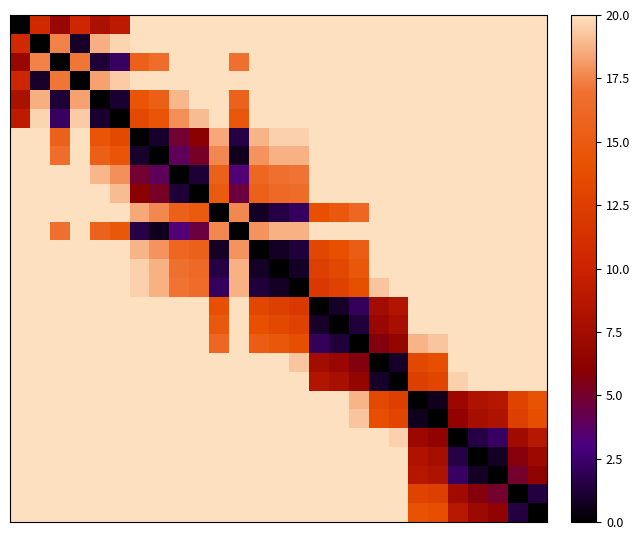

Reading left to right, extract all data points from this chart.

row_0: 0.0	10.7	6.8	10.4	8.0	9.1	20.0	20.0	20.0	20.0	20.0	20.0	20.0	20.0	20.0	20.0	20.0	20.0	20.0	20.0	20.0	20.0	20.0	20.0	20.0	20.0	20.0
row_1: 10.7	0.0	17.5	0.9	18.6	19.7	20.0	20.0	20.0	20.0	20.0	20.0	20.0	20.0	20.0	20.0	20.0	20.0	20.0	20.0	20.0	20.0	20.0	20.0	20.0	20.0	20.0
row_2: 6.8	17.5	0.0	17.2	1.2	2.2	15.6	16.6	20.0	20.0	20.0	16.9	20.0	20.0	20.0	20.0	20.0	20.0	20.0	20.0	20.0	20.0	20.0	20.0	20.0	20.0	20.0
row_3: 10.4	0.9	17.2	0.0	18.4	19.4	20.0	20.0	20.0	20.0	20.0	20.0	20.0	20.0	20.0	20.0	20.0	20.0	20.0	20.0	20.0	20.0	20.0	20.0	20.0	20.0	20.0
row_4: 8.0	18.6	1.2	18.4	0.0	1.0	14.5	15.5	18.9	20.0	20.0	15.8	20.0	20.0	20.0	20.0	20.0	20.0	20.0	20.0	20.0	20.0	20.0	20.0	20.0	20.0	20.0
row_5: 9.1	19.7	2.2	19.4	1.0	0.0	13.4	14.4	17.9	19.0	20.0	14.7	20.0	20.0	20.0	20.0	20.0	20.0	20.0	20.0	20.0	20.0	20.0	20.0	20.0	20.0	20.0
row_6: 20.0	20.0	15.6	20.0	14.5	13.4	0.0	1.0	4.9	6.1	18.5	1.5	18.8	19.6	19.5	20.0	20.0	20.0	20.0	20.0	20.0	20.0	20.0	20.0	20.0	20.0	20.0
row_7: 20.0	20.0	16.6	20.0	15.5	14.4	1.0	0.0	3.9	5.1	17.6	0.7	18.0	18.7	18.7	20.0	20.0	20.0	20.0	20.0	20.0	20.0	20.0	20.0	20.0	20.0	20.0
row_8: 20.0	20.0	20.0	20.0	18.9	17.9	4.9	3.9	0.0	1.2	15.6	3.4	16.1	16.9	17.0	20.0	20.0	20.0	20.0	20.0	20.0	20.0	20.0	20.0	20.0	20.0	20.0
row_9: 20.0	20.0	20.0	20.0	20.0	19.0	6.1	5.1	1.2	0.0	15.0	4.6	15.6	16.4	16.6	20.0	20.0	20.0	20.0	20.0	20.0	20.0	20.0	20.0	20.0	20.0	20.0
row_10: 20.0	20.0	20.0	20.0	20.0	20.0	18.5	17.6	15.6	15.0	0.0	17.6	0.8	1.5	2.2	14.0	14.8	16.1	20.0	20.0	20.0	20.0	20.0	20.0	20.0	20.0	20.0
row_11: 20.0	20.0	16.9	20.0	15.8	14.7	1.5	0.7	3.4	4.6	17.6	0.0	18.0	18.7	18.7	20.0	20.0	20.0	20.0	20.0	20.0	20.0	20.0	20.0	20.0	20.0	20.0
row_12: 20.0	20.0	20.0	20.0	20.0	20.0	18.8	18.0	16.1	15.6	0.8	18.0	0.0	0.8	1.3	13.2	14.0	15.3	20.0	20.0	20.0	20.0	20.0	20.0	20.0	20.0	20.0
row_13: 20.0	20.0	20.0	20.0	20.0	20.0	19.6	18.7	16.9	16.4	1.5	18.7	0.8	0.0	0.8	12.6	13.3	14.6	20.0	20.0	20.0	20.0	20.0	20.0	20.0	20.0	20.0
row_14: 20.0	20.0	20.0	20.0	20.0	20.0	19.5	18.7	17.0	16.6	2.2	18.7	1.3	0.8	0.0	11.9	12.7	13.9	19.3	20.0	20.0	20.0	20.0	20.0	20.0	20.0	20.0
row_15: 20.0	20.0	20.0	20.0	20.0	20.0	20.0	20.0	20.0	20.0	14.0	20.0	13.2	12.6	11.9	0.0	0.9	2.1	7.5	8.4	20.0	20.0	20.0	20.0	20.0	20.0	20.0
row_16: 20.0	20.0	20.0	20.0	20.0	20.0	20.0	20.0	20.0	20.0	14.8	20.0	14.0	13.3	12.7	0.9	0.0	1.3	6.9	7.8	20.0	20.0	20.0	20.0	20.0	20.0	20.0
row_17: 20.0	20.0	20.0	20.0	20.0	20.0	20.0	20.0	20.0	20.0	16.1	20.0	15.3	14.6	13.9	2.1	1.3	0.0	5.7	6.6	18.8	19.3	20.0	20.0	20.0	20.0	20.0
row_18: 20.0	20.0	20.0	20.0	20.0	20.0	20.0	20.0	20.0	20.0	20.0	20.0	20.0	20.0	19.3	7.5	6.9	5.7	0.0	0.9	13.3	13.9	20.0	20.0	20.0	20.0	20.0
row_19: 20.0	20.0	20.0	20.0	20.0	20.0	20.0	20.0	20.0	20.0	20.0	20.0	20.0	20.0	20.0	8.4	7.8	6.6	0.9	0.0	12.5	13.1	19.6	20.0	20.0	20.0	20.0
row_20: 20.0	20.0	20.0	20.0	20.0	20.0	20.0	20.0	20.0	20.0	20.0	20.0	20.0	20.0	20.0	20.0	20.0	18.8	13.3	12.5	0.0	0.6	7.0	8.2	8.7	12.9	14.2
row_21: 20.0	20.0	20.0	20.0	20.0	20.0	20.0	20.0	20.0	20.0	20.0	20.0	20.0	20.0	20.0	20.0	20.0	19.3	13.9	13.1	0.6	0.0	6.5	7.7	8.2	12.6	13.8
row_22: 20.0	20.0	20.0	20.0	20.0	20.0	20.0	20.0	20.0	20.0	20.0	20.0	20.0	20.0	20.0	20.0	20.0	20.0	20.0	19.6	7.0	6.5	0.0	1.5	2.3	7.3	8.7
row_23: 20.0	20.0	20.0	20.0	20.0	20.0	20.0	20.0	20.0	20.0	20.0	20.0	20.0	20.0	20.0	20.0	20.0	20.0	20.0	20.0	8.2	7.7	1.5	0.0	0.8	5.7	7.2
row_24: 20.0	20.0	20.0	20.0	20.0	20.0	20.0	20.0	20.0	20.0	20.0	20.0	20.0	20.0	20.0	20.0	20.0	20.0	20.0	20.0	8.7	8.2	2.3	0.8	0.0	5.0	6.4
row_25: 20.0	20.0	20.0	20.0	20.0	20.0	20.0	20.0	20.0	20.0	20.0	20.0	20.0	20.0	20.0	20.0	20.0	20.0	20.0	20.0	12.9	12.6	7.3	5.7	5.0	0.0	1.4
row_26: 20.0	20.0	20.0	20.0	20.0	20.0	20.0	20.0	20.0	20.0	20.0	20.0	20.0	20.0	20.0	20.0	20.0	20.0	20.0	20.0	14.2	13.8	8.7	7.2	6.4	1.4	0.0